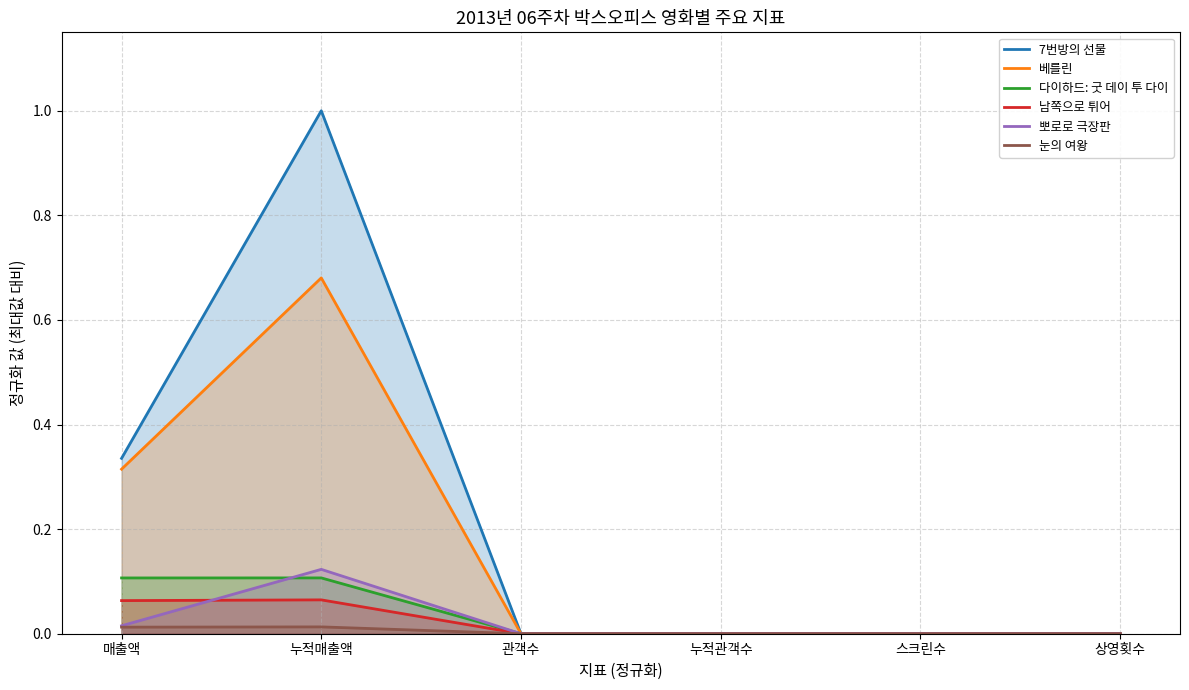

True or false: 베를린 and 뽀로로 극장판 intersect in this chart.

False